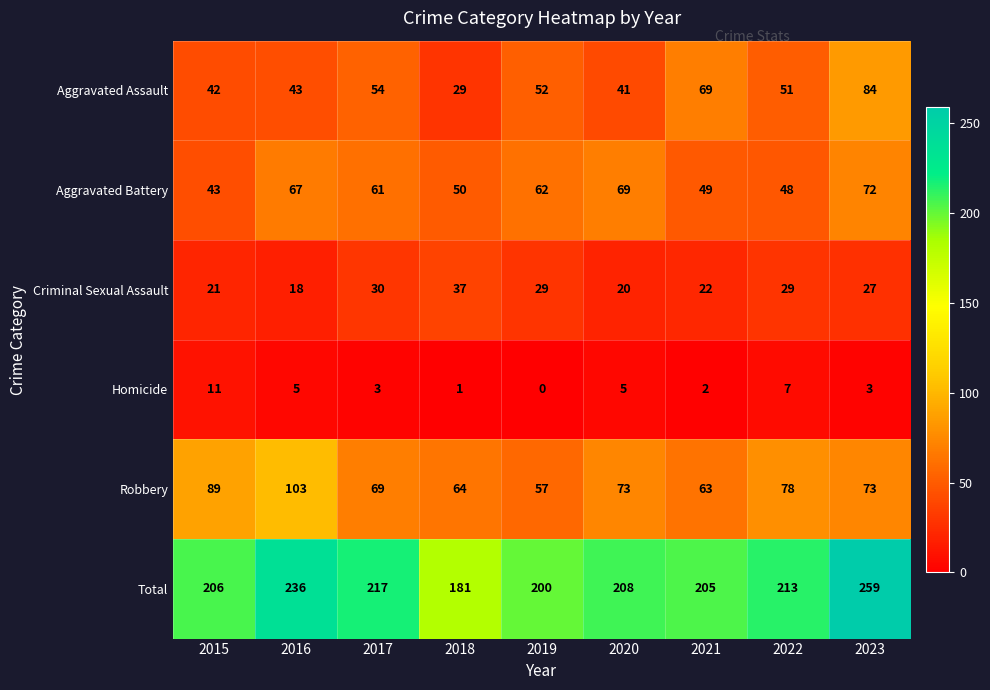

At which category is the sum across all series the highest?

2023